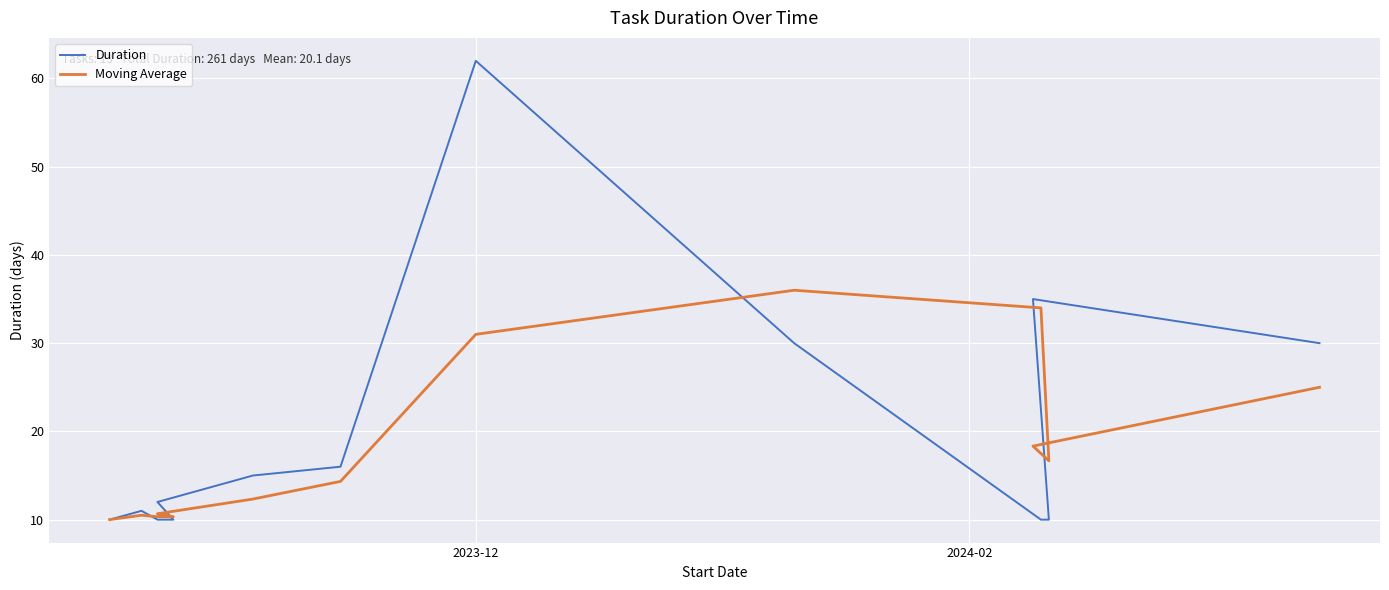

How many distinct data groups are displayed?

2